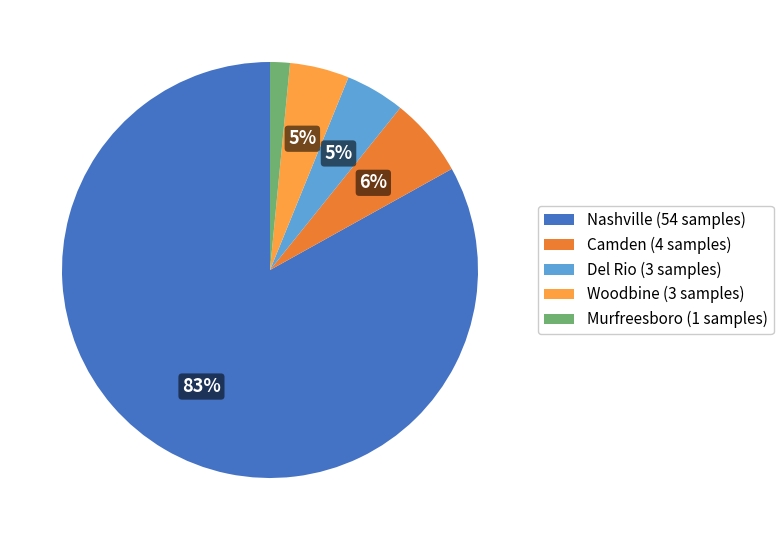

Do Murfreesboro (1 samples) and Nashville (54 samples) together represent more than half of the pie?

Yes